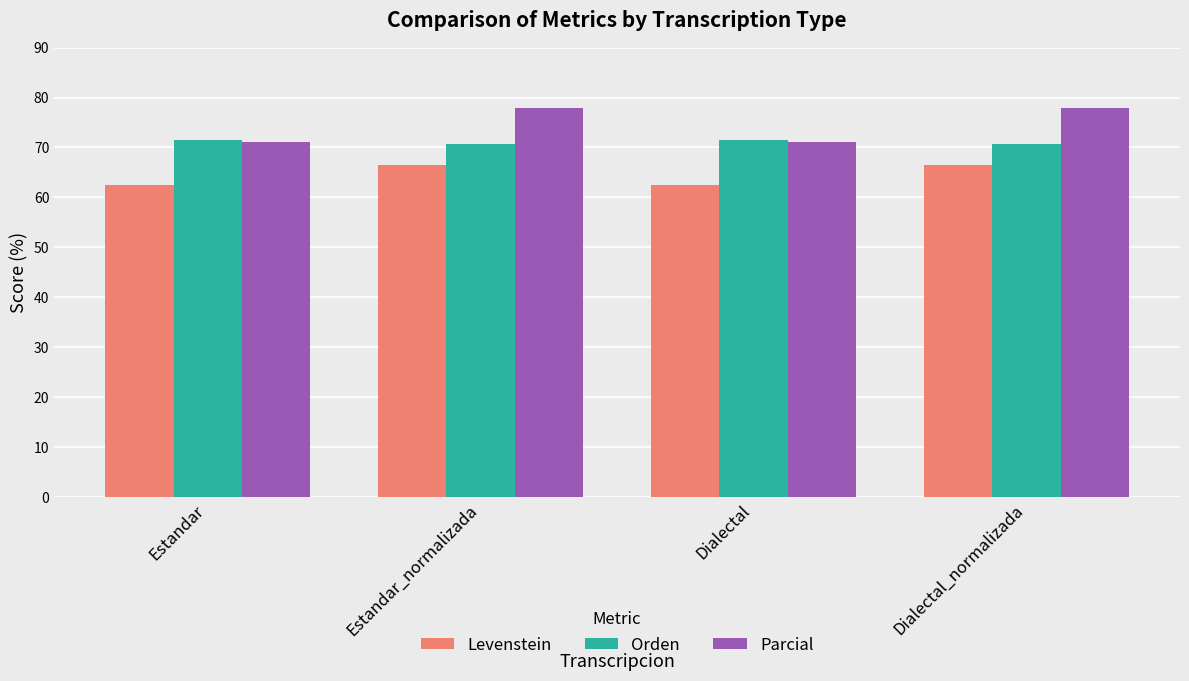

List the series in order of their overall mean, highest first.

Parcial, Orden, Levenstein